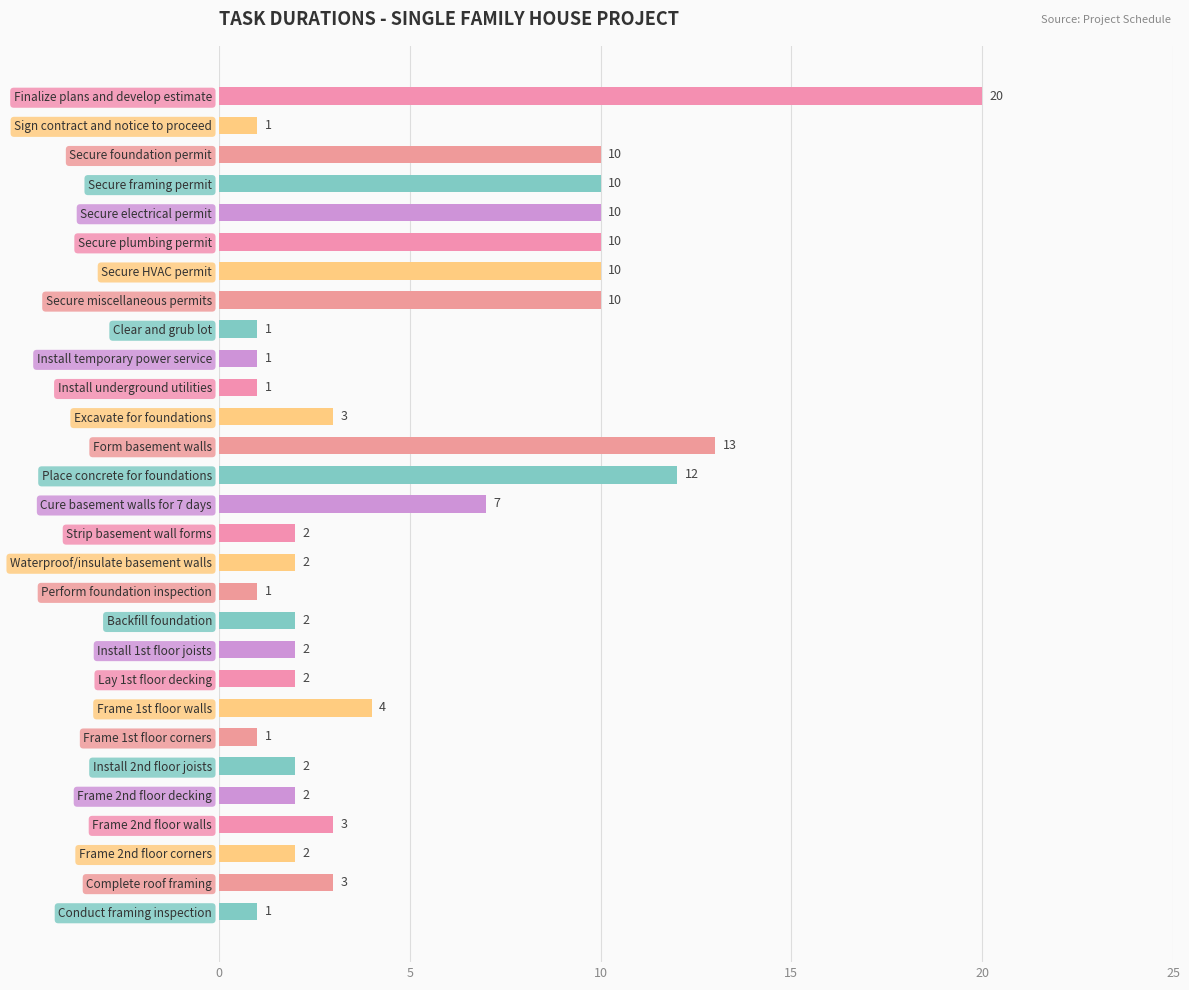

How many data points does each series have?

29